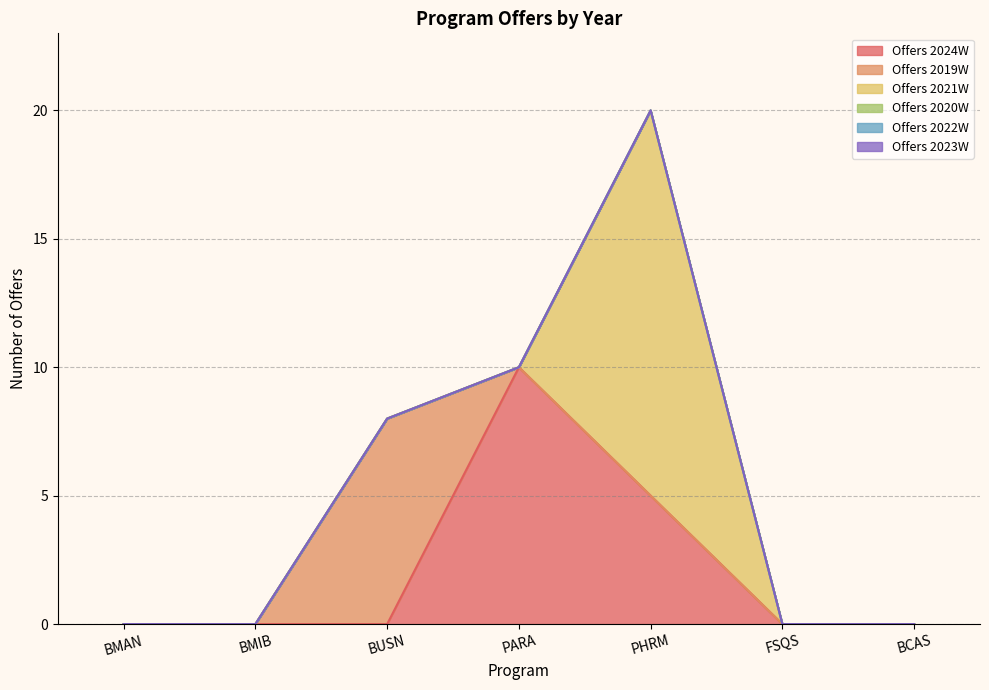

Reading left to right, transcribe all the data shown in this chart.

Offers 2024W: BMAN=0	BMIB=0	BUSN=0	PARA=10	PHRM=5	FSQS=0	BCAS=0
Offers 2019W: BMAN=0	BMIB=0	BUSN=8	PARA=0	PHRM=0	FSQS=0	BCAS=0
Offers 2021W: BMAN=0	BMIB=0	BUSN=0	PARA=0	PHRM=15	FSQS=0	BCAS=0
Offers 2020W: BMAN=0	BMIB=0	BUSN=0	PARA=0	PHRM=0	FSQS=0	BCAS=0
Offers 2022W: BMAN=0	BMIB=0	BUSN=0	PARA=0	PHRM=0	FSQS=0	BCAS=0
Offers 2023W: BMAN=0	BMIB=0	BUSN=0	PARA=0	PHRM=0	FSQS=0	BCAS=0